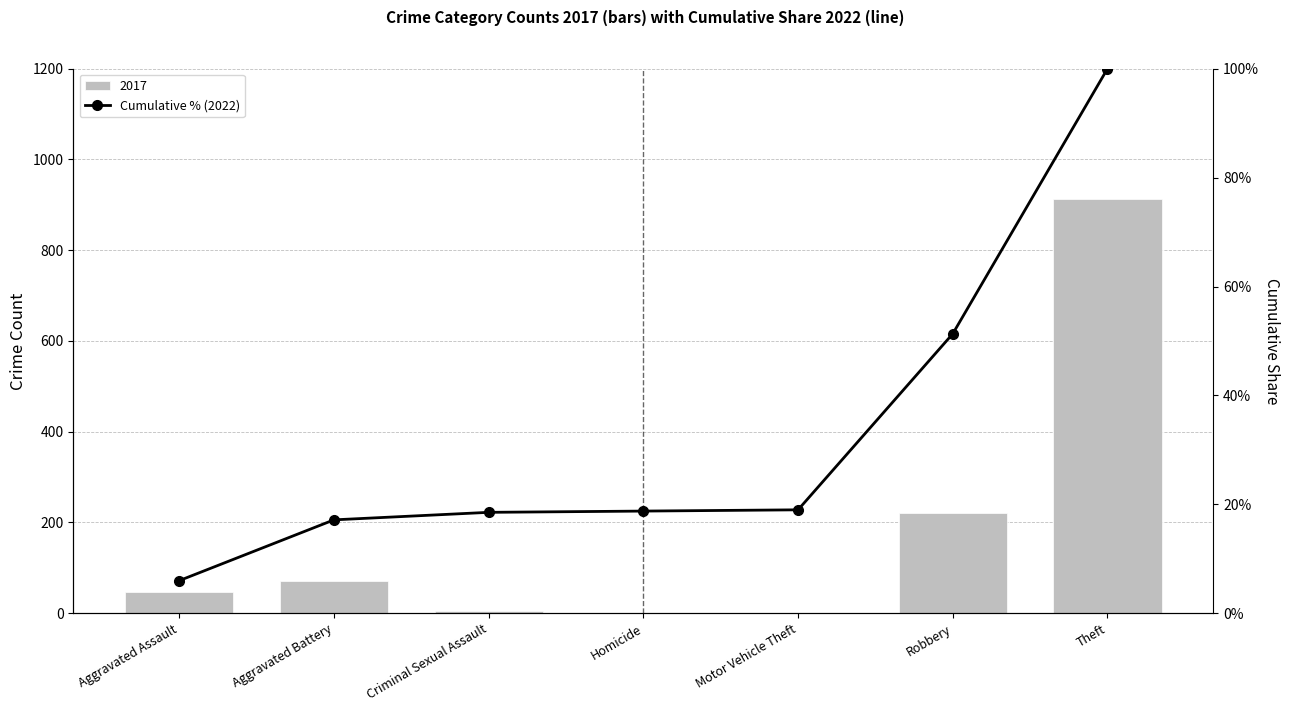

What is the sum of the values at Theft and Robbery?

151.3